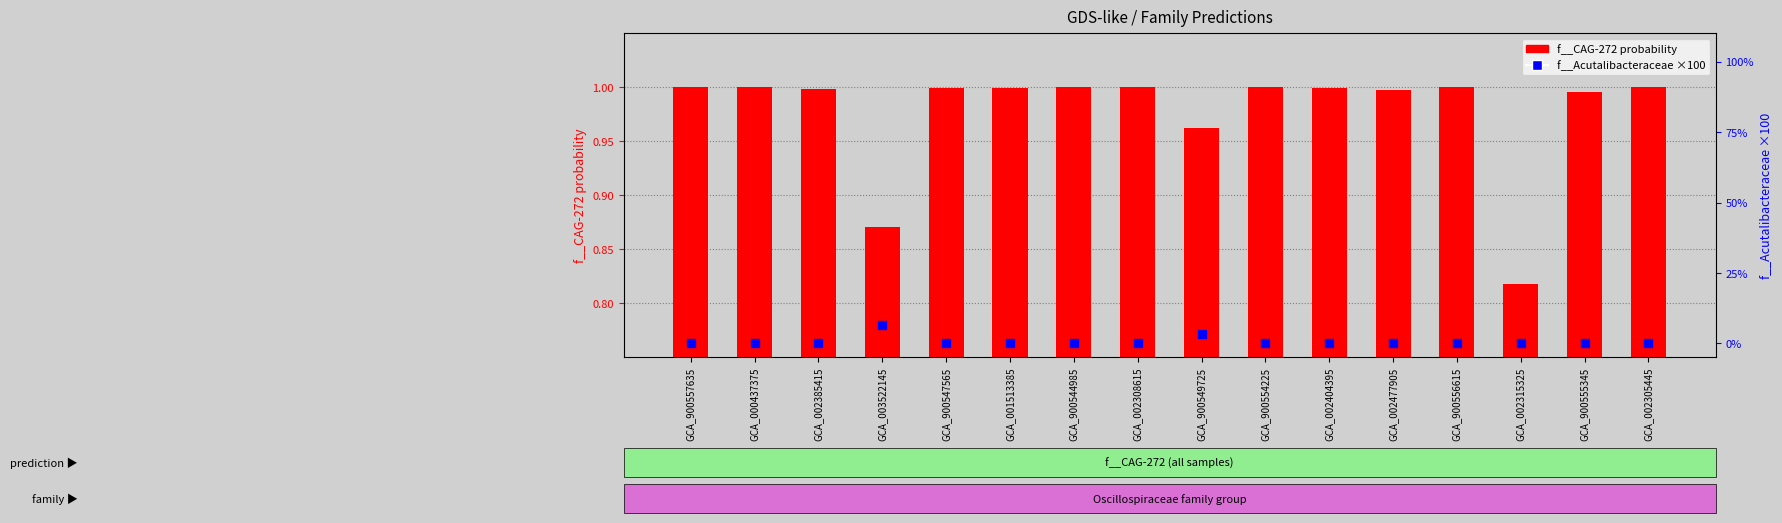

What is the total value across all series at GCA_000437375?

1.0